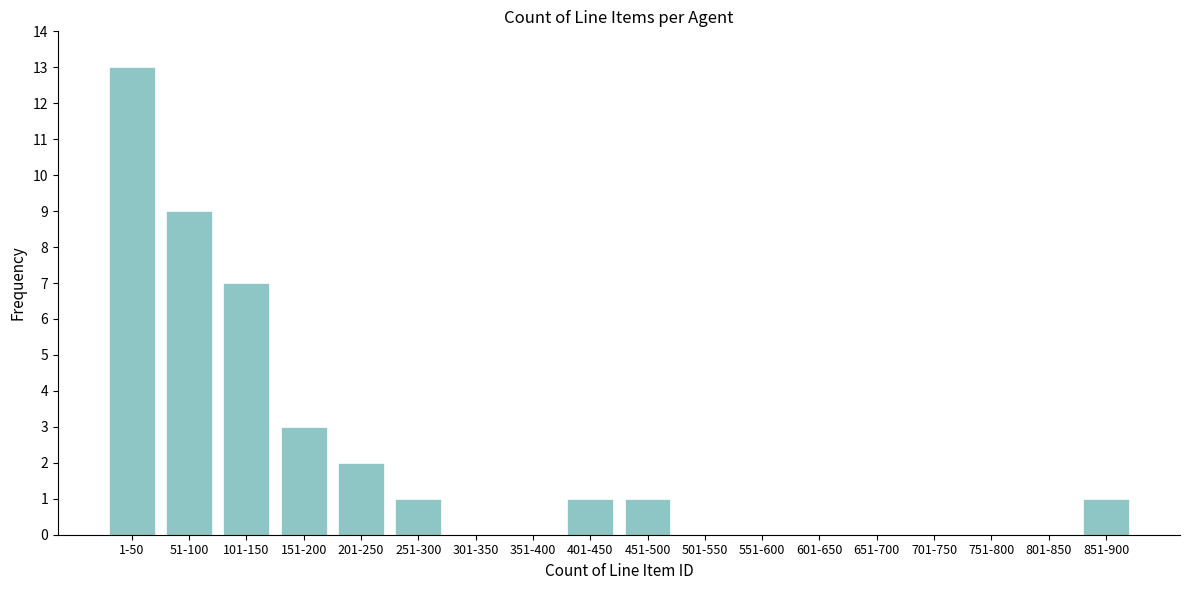

Reading left to right, transcribe all the data shown in this chart.

1-50=13	51-100=9	101-150=7	151-200=3	201-250=2	251-300=1	301-350=0	351-400=0	401-450=1	451-500=1	501-550=0	551-600=0	601-650=0	651-700=0	701-750=0	751-800=0	801-850=0	851-900=1